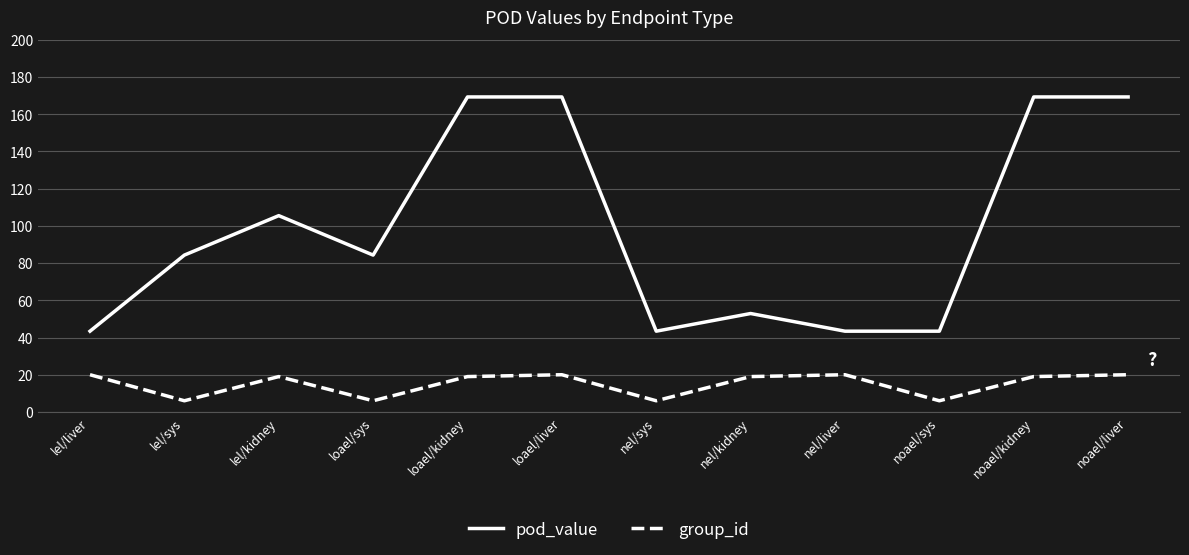

How many lines are shown in the chart?

2